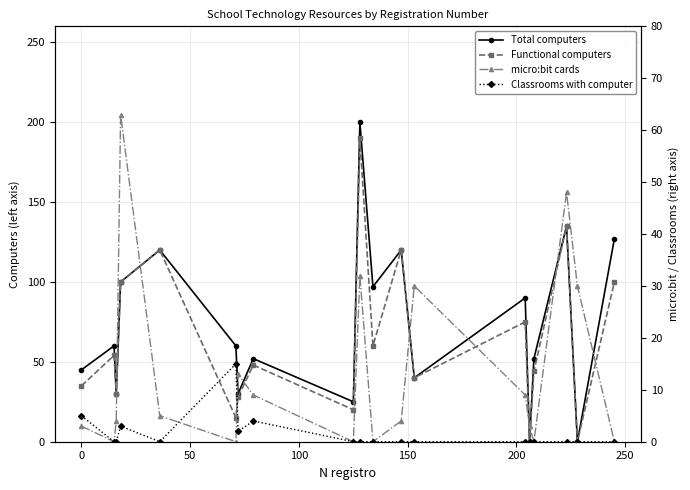

Which series has the largest range (max minus min)?

Total computers